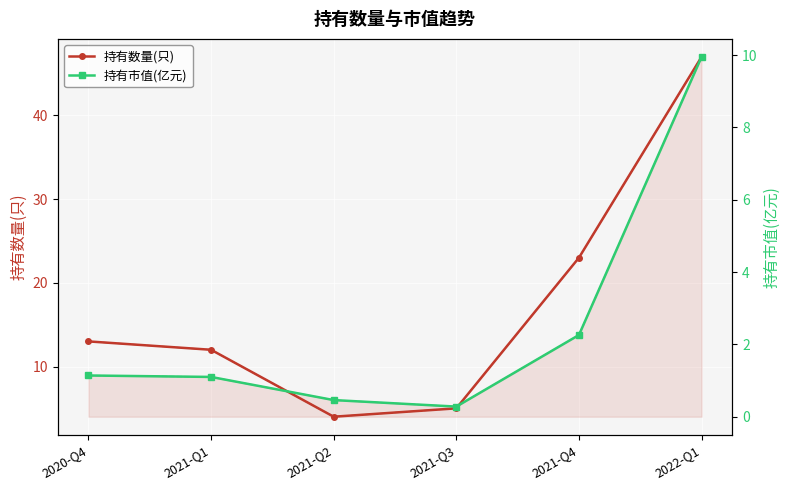

What is the average value of the 持有市值(亿元) series?

2.5